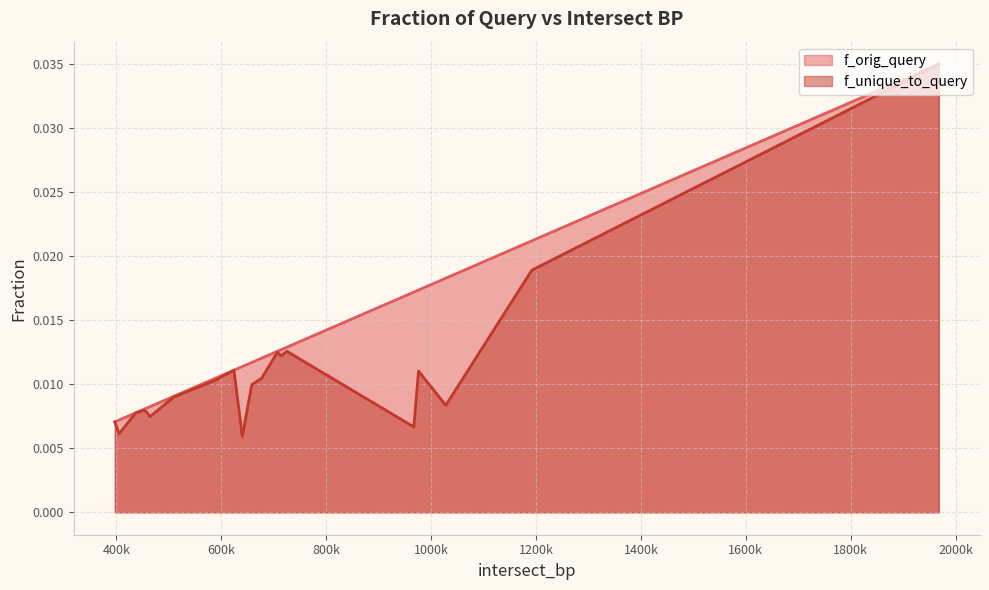

At how many categories does at least one series exceed 0?

20